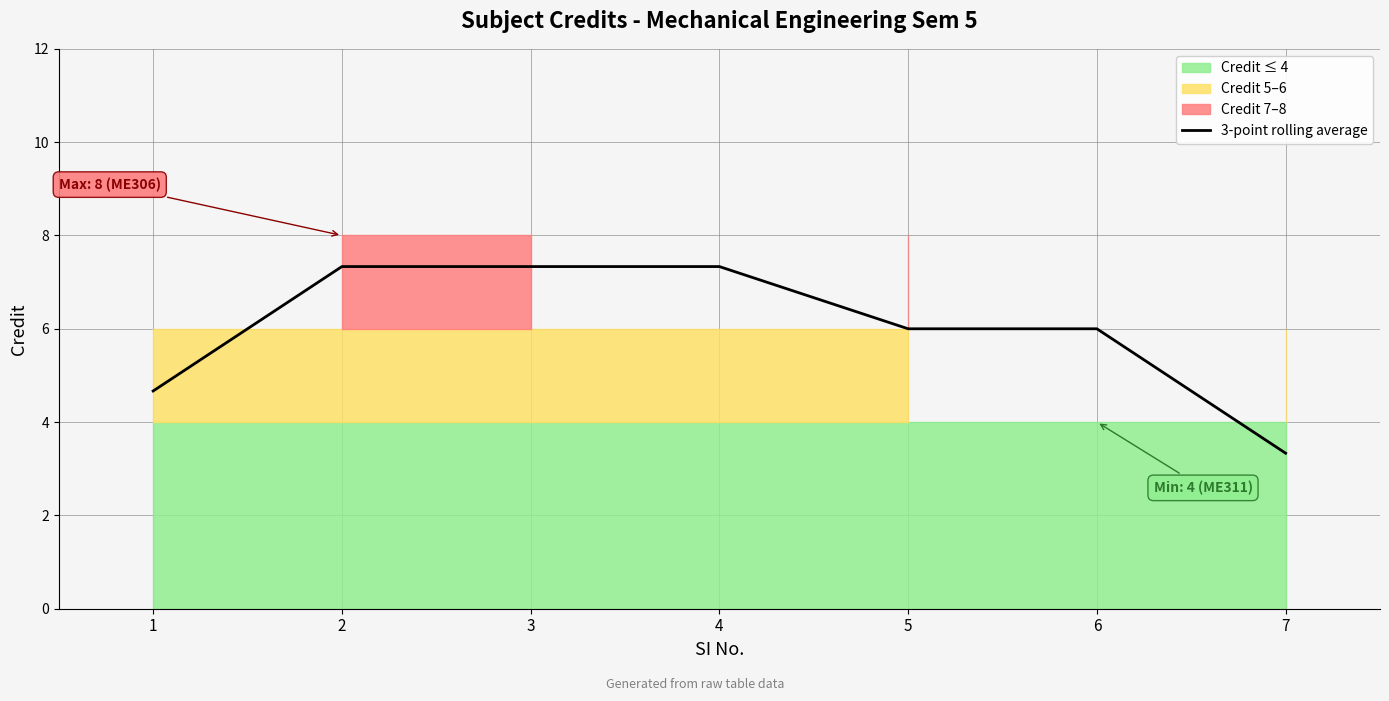

What is the smallest value displayed?

3.3